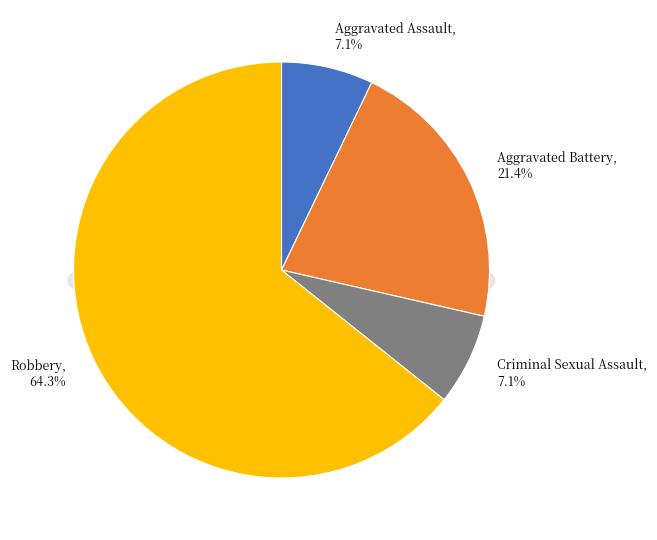

Rank the categories by value from lowest to highest.

Aggravated Assault, Criminal Sexual Assault, Aggravated Battery, Robbery